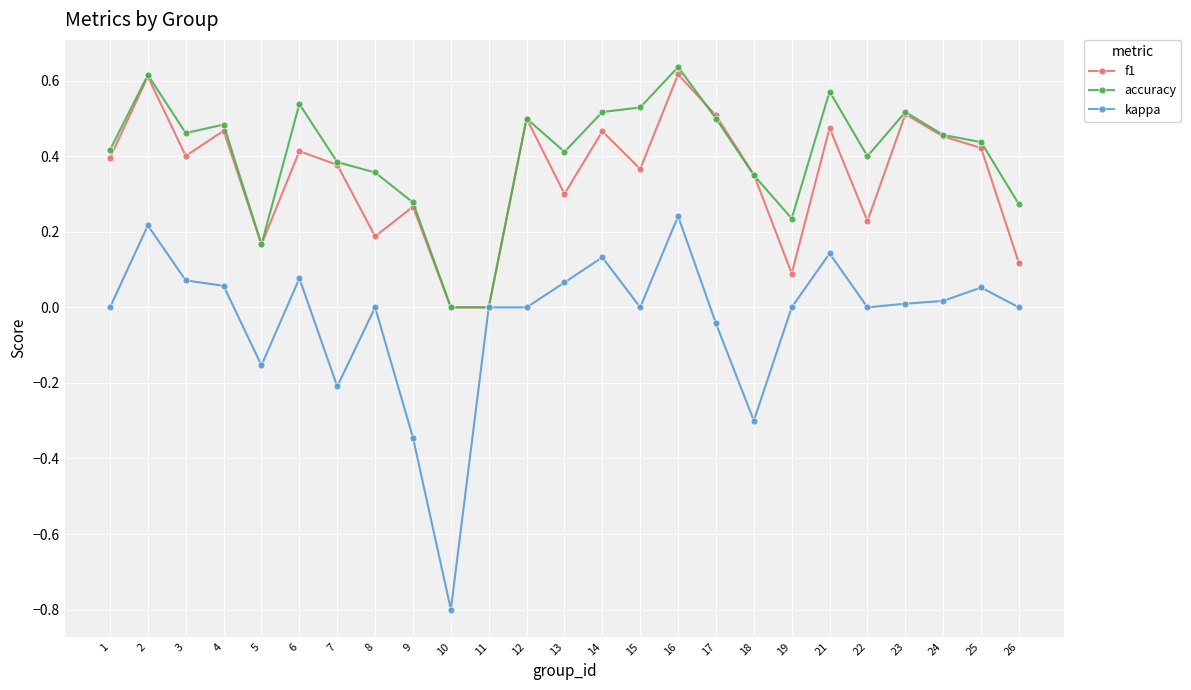

Where is the first local minimum for f1?

3